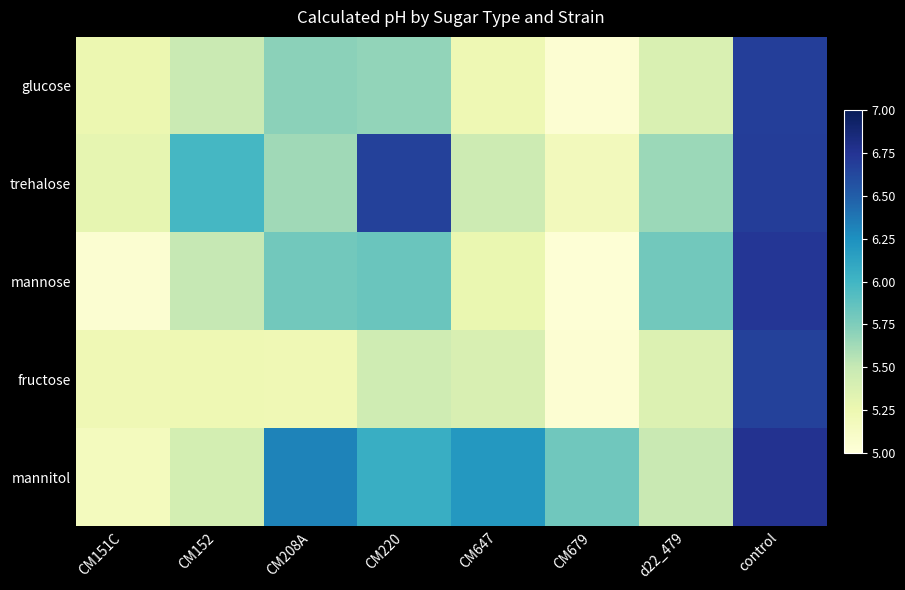

What is the greatest value displayed?

6.8